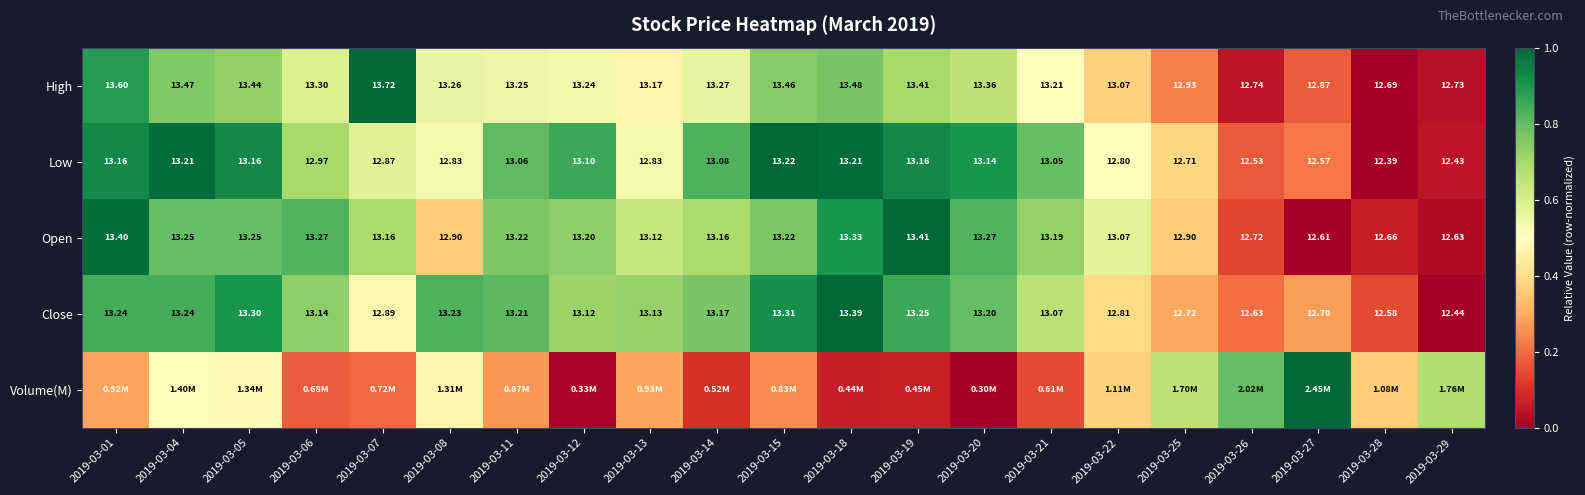

Is the value of Open at 2019-03-12 greater than the value of Low at 2019-03-28?

Yes